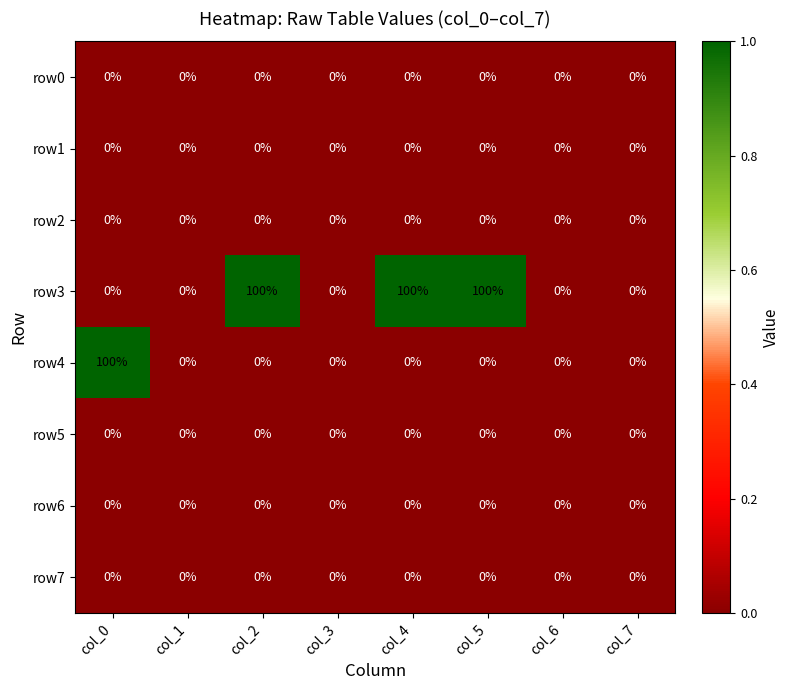

How many distinct data groups are displayed?

8